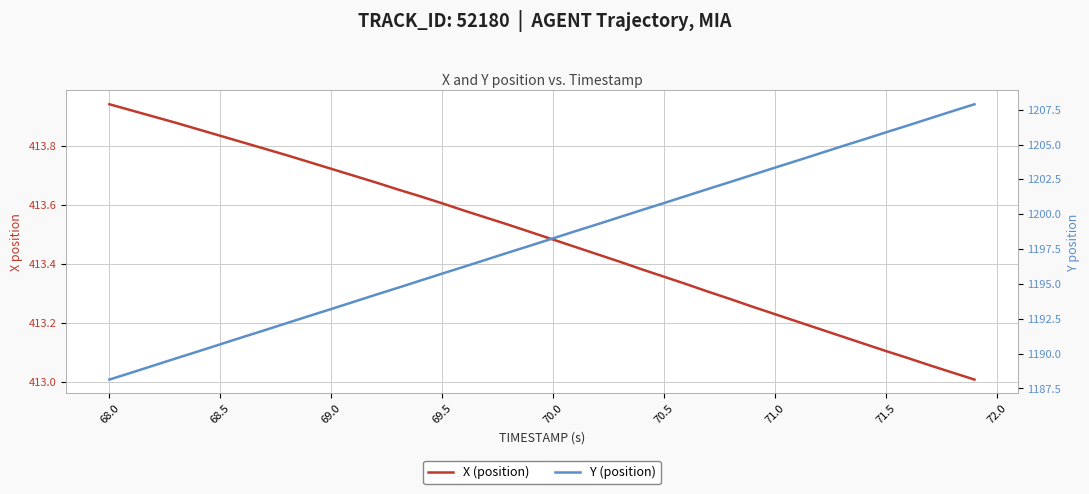

What is the value of the Y (position) point at the 30th from the left?

1202.8